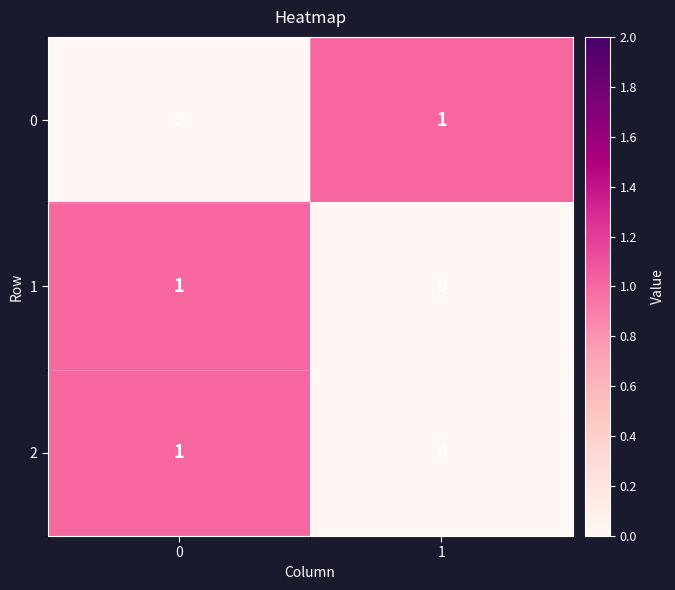

True or false: 0 has a value of 0 at 0.

True